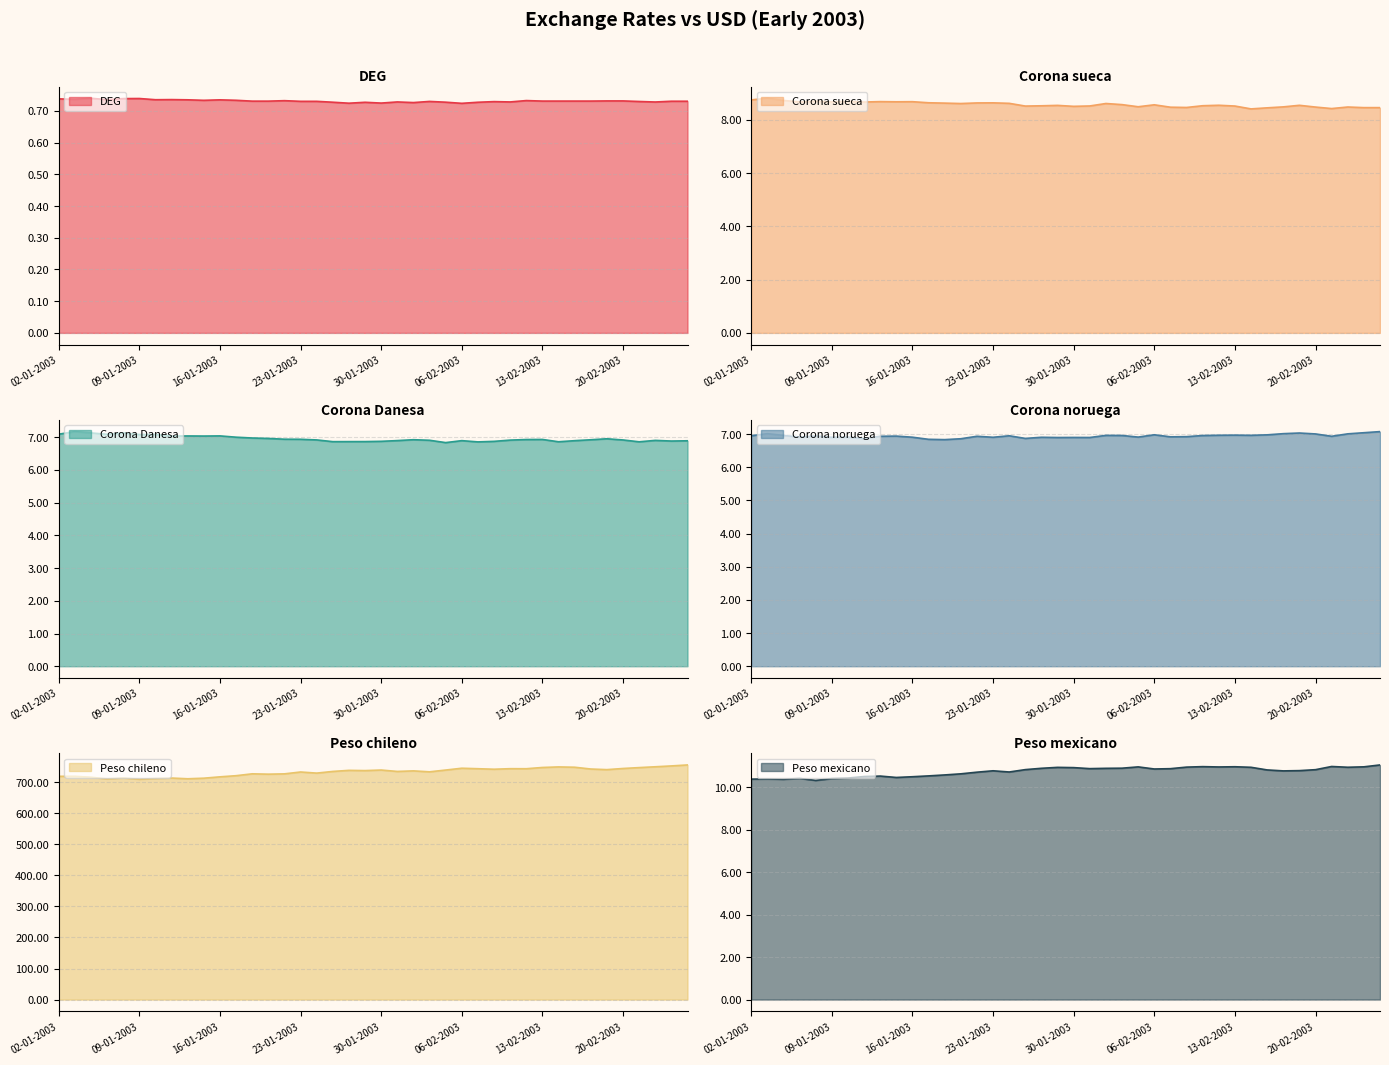

What is the greatest value displayed?

755.3